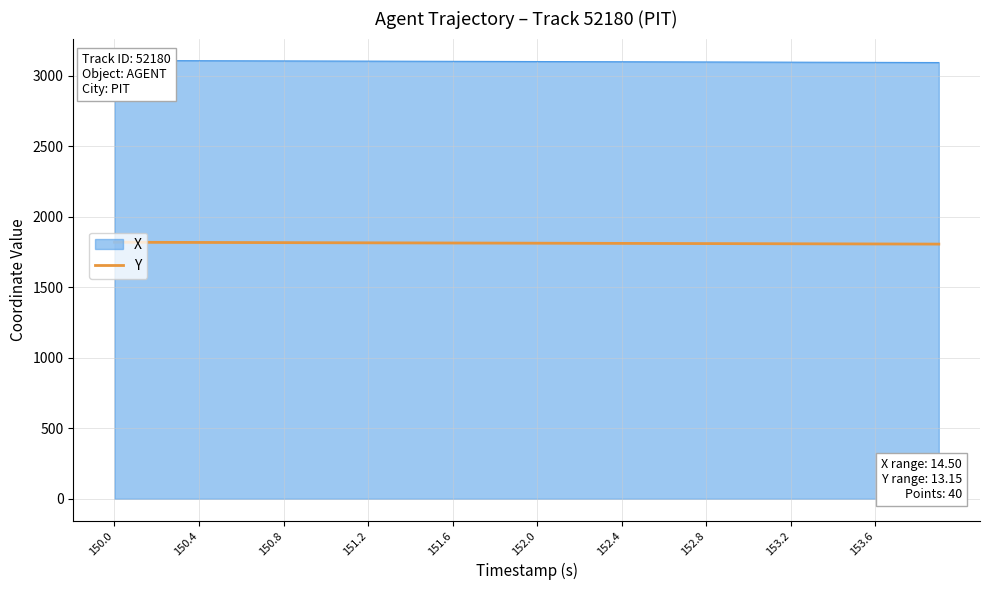

True or false: there are more than 1 points higher than both neighbors.

False